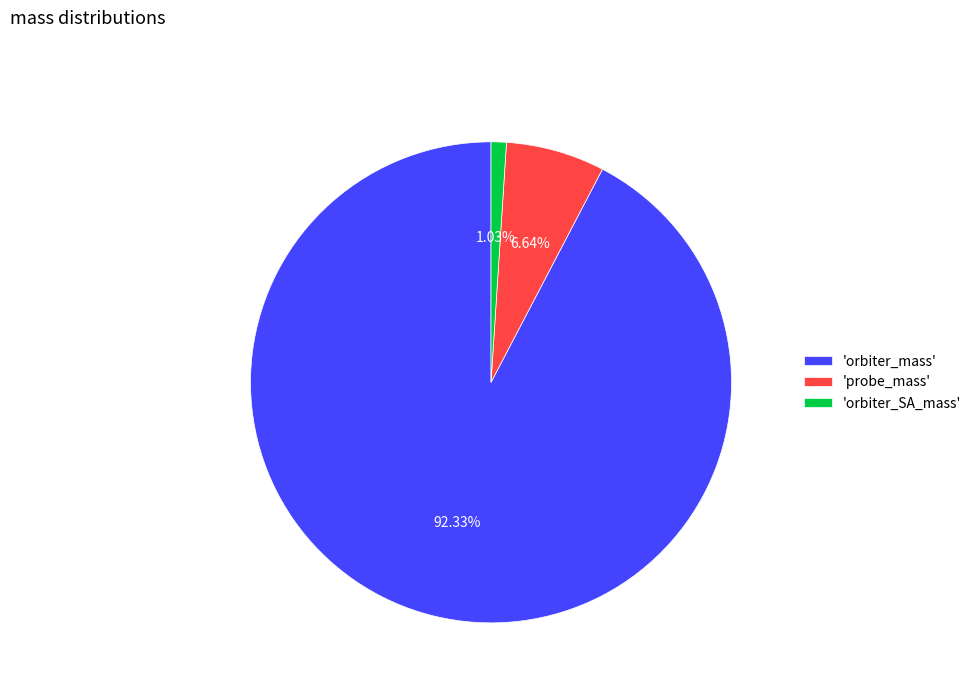

Which category has the biggest portion of the pie?

'orbiter_mass'